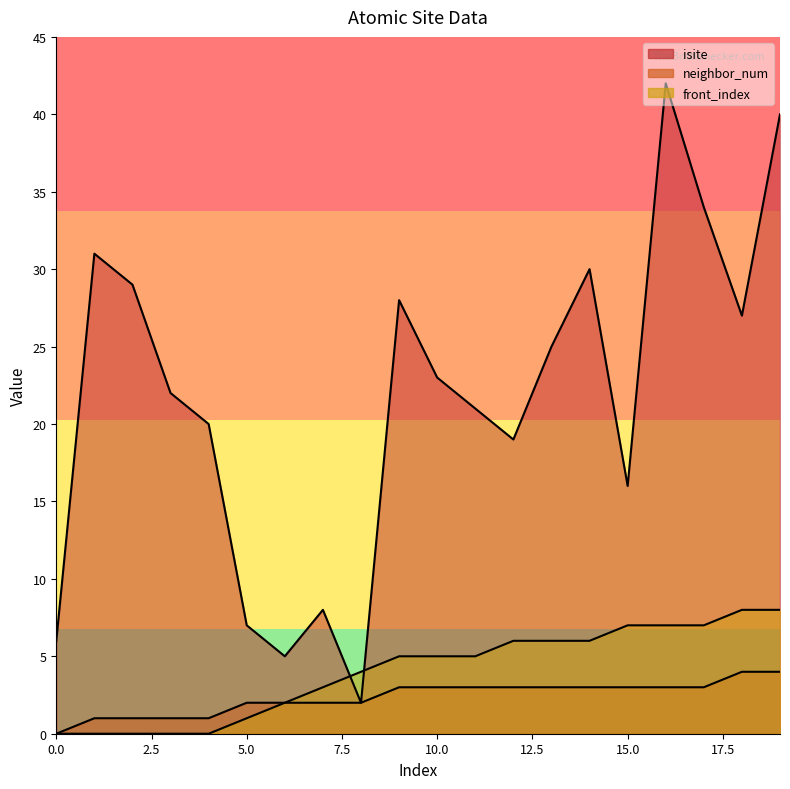

How many distinct data groups are displayed?

3